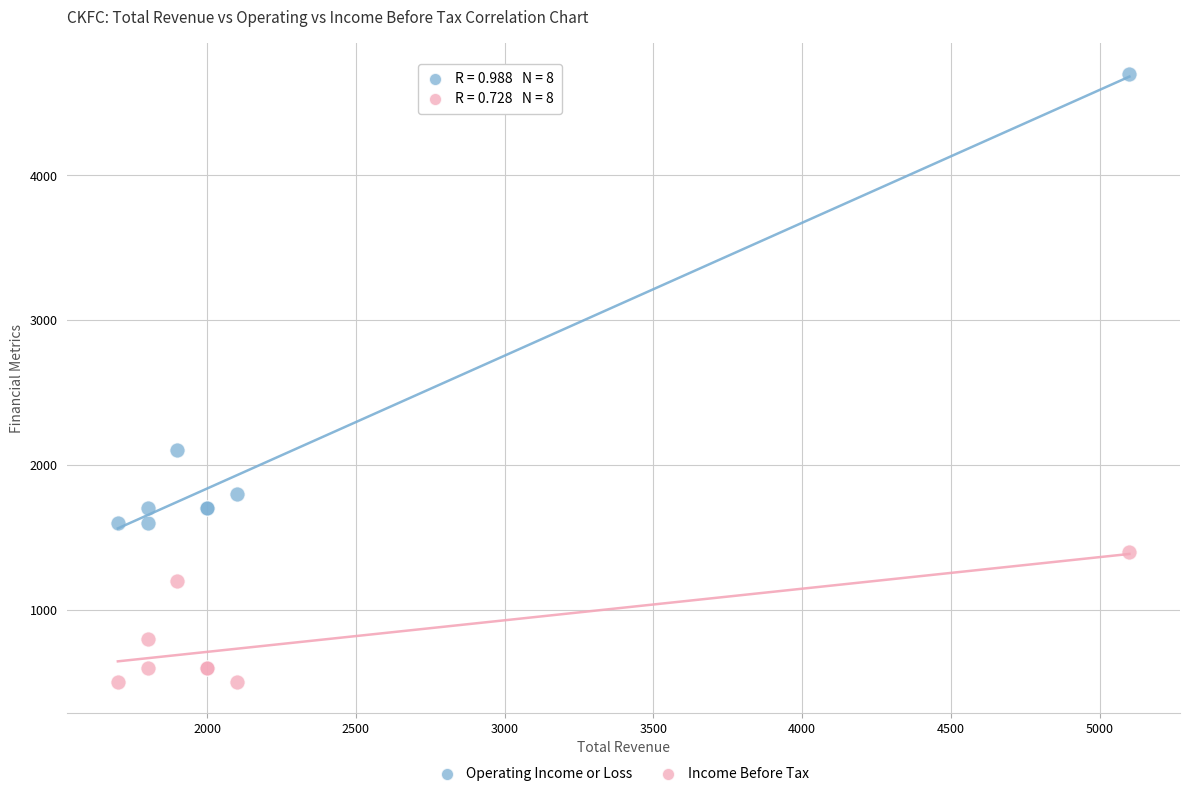

What is the X range (max minus min) for the scatter plot?

3400